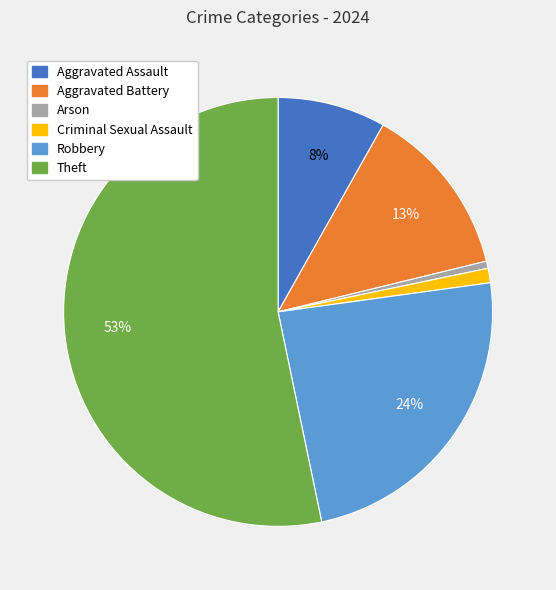

Count the number of slices in the pie.

6